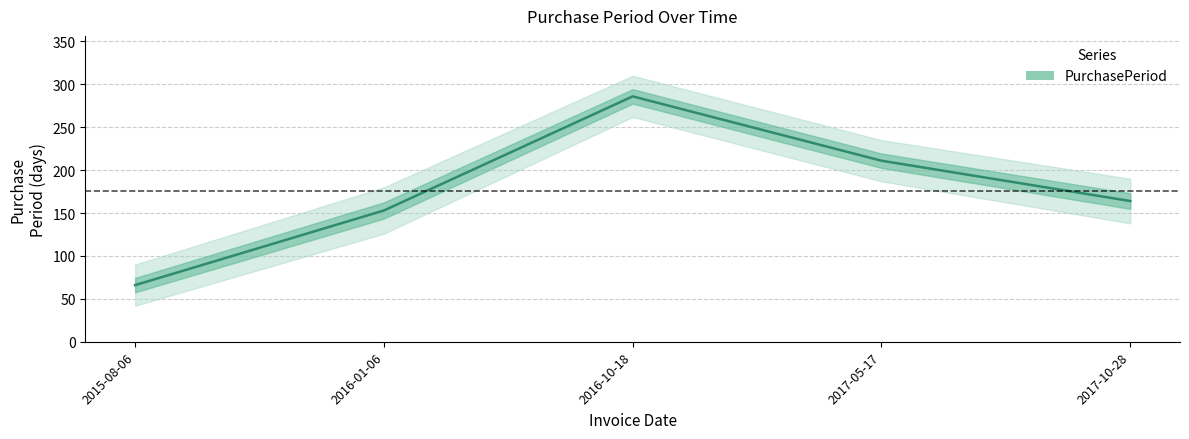

What is the value of the 3rd point from the left?

286